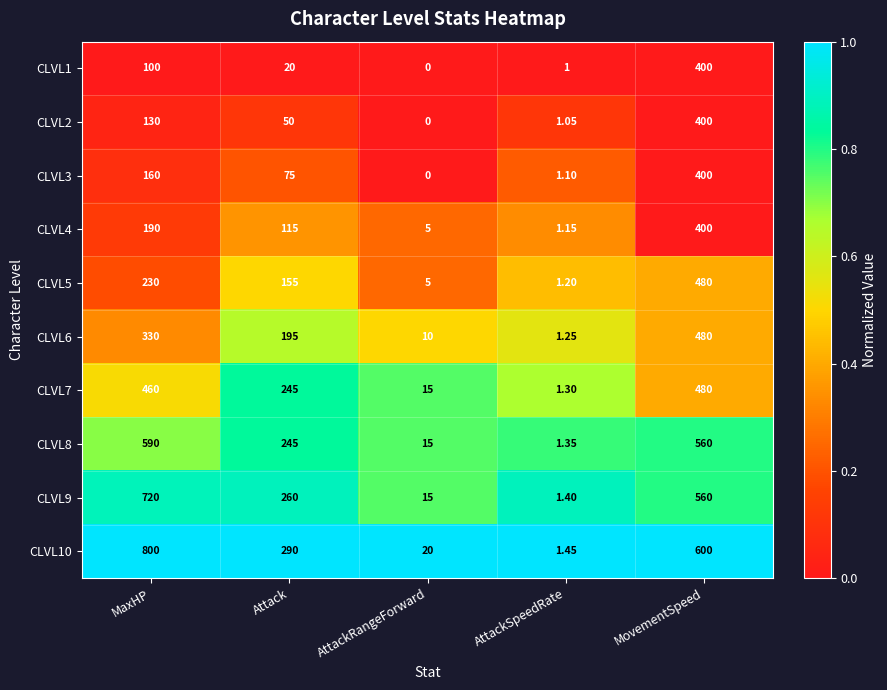

Which category has the highest value across all series?

MaxHP